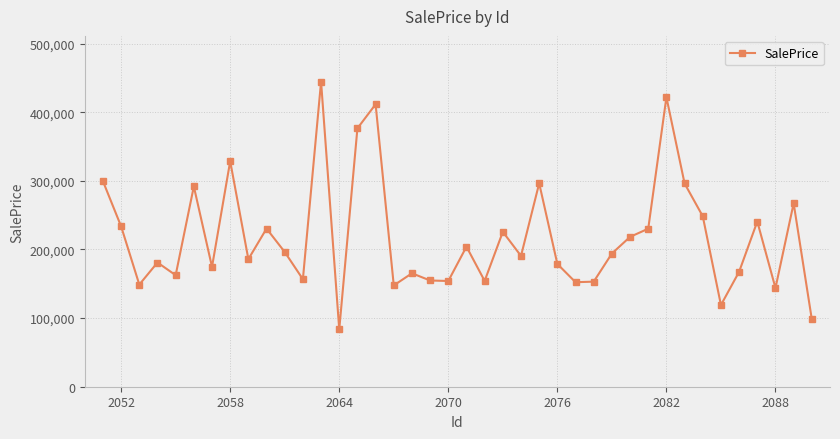

What is the maximum value shown in the chart?

444600